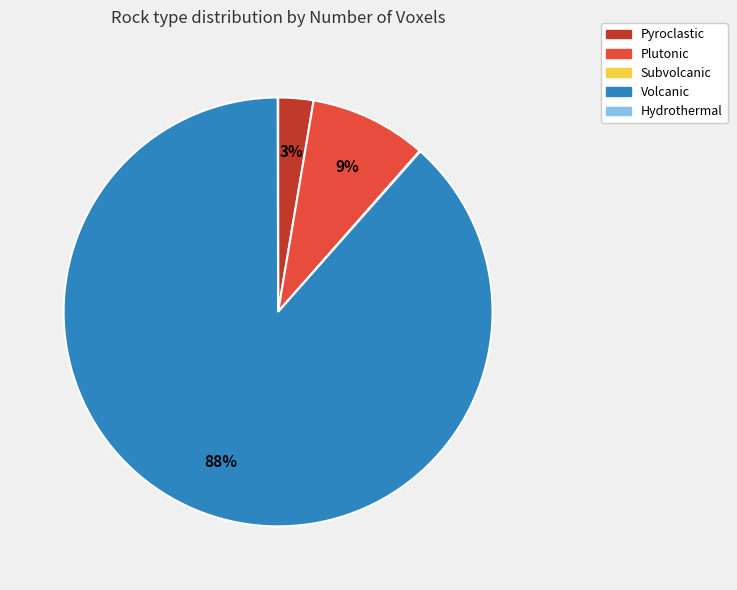

Which category has the biggest portion of the pie?

Volcanic